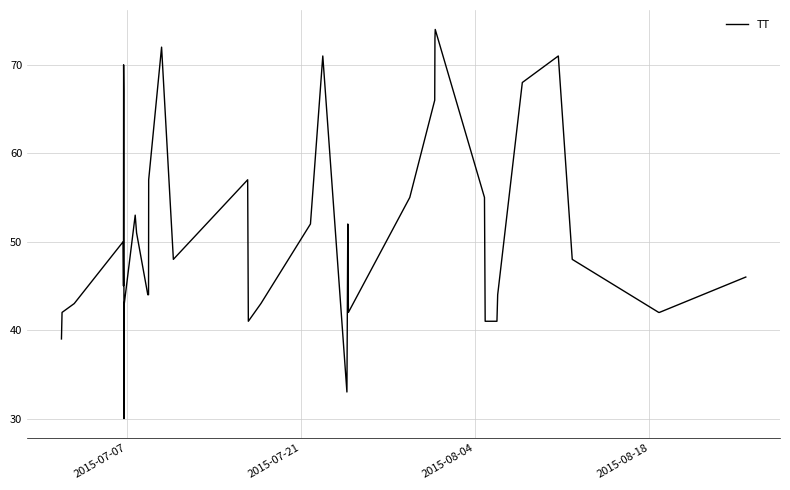

What is the sum of all values?

2044